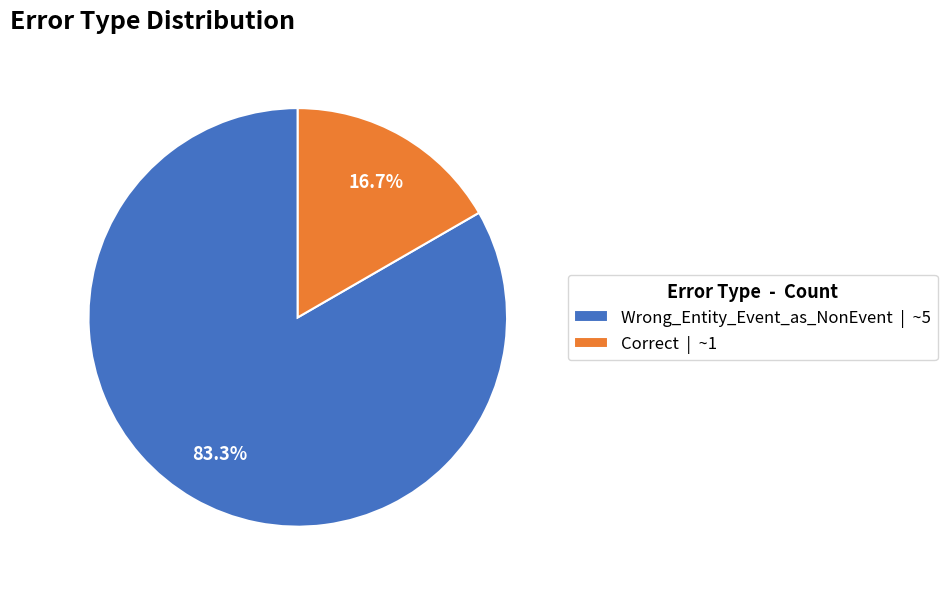

Between Correct | ~1 and Wrong_Entity_Event_as_NonEvent | ~5, which is larger?

Wrong_Entity_Event_as_NonEvent | ~5